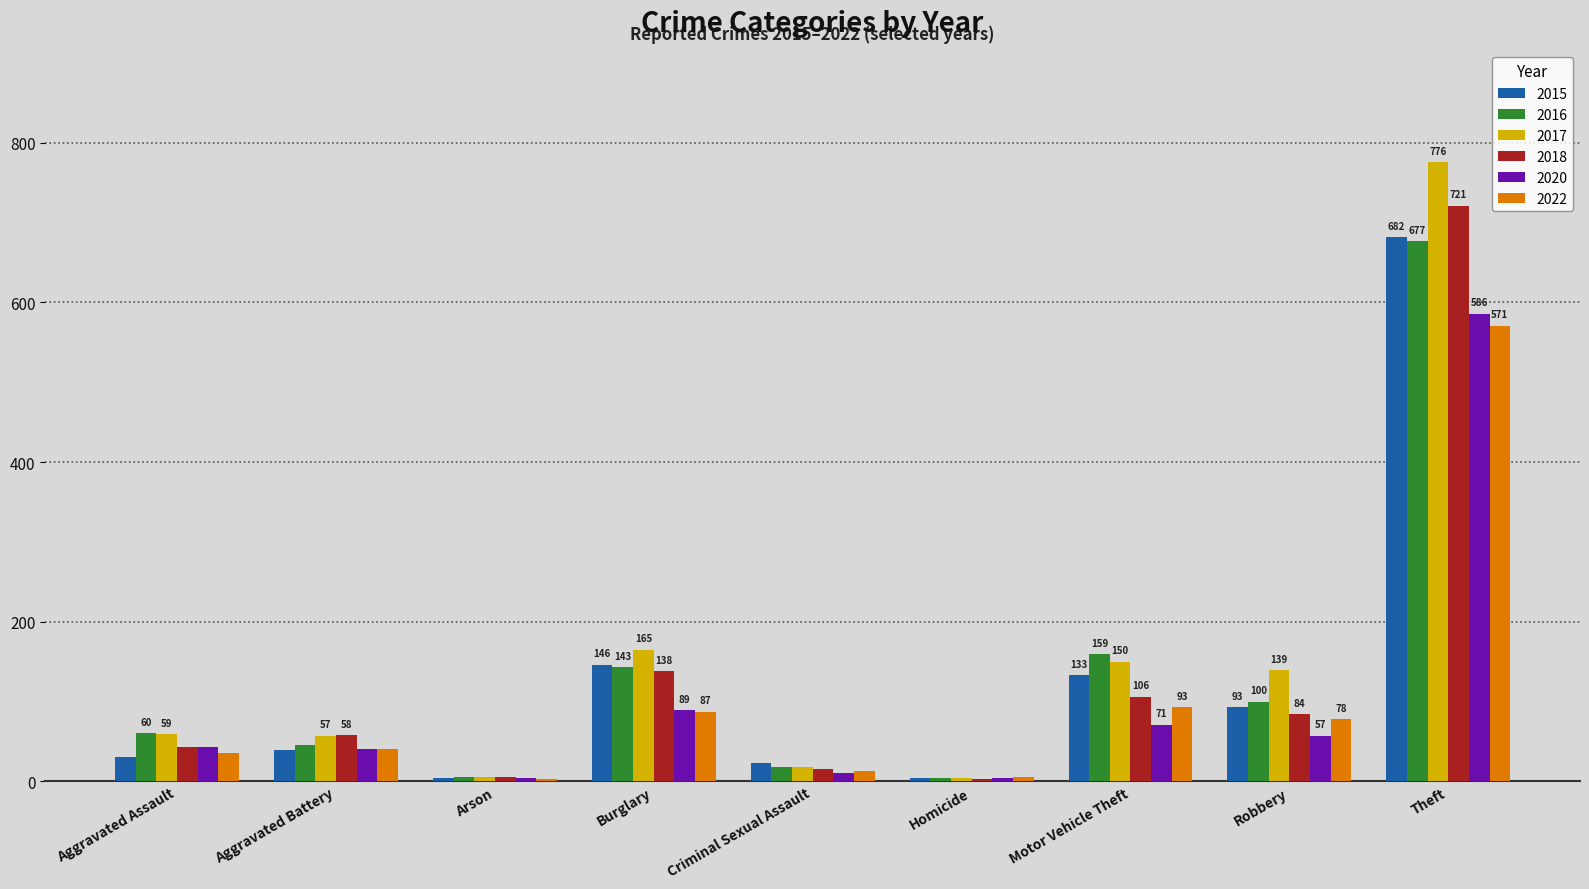

What is the value of the 2015 bar at the 7th from the left?

133